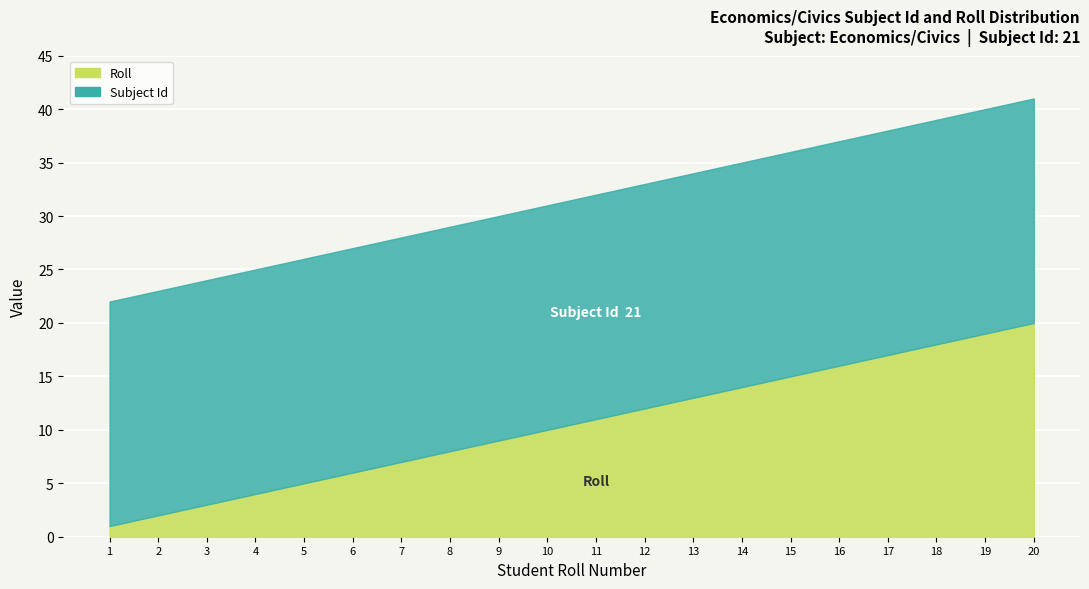

What is the sum of the values at 2 and 6?

8